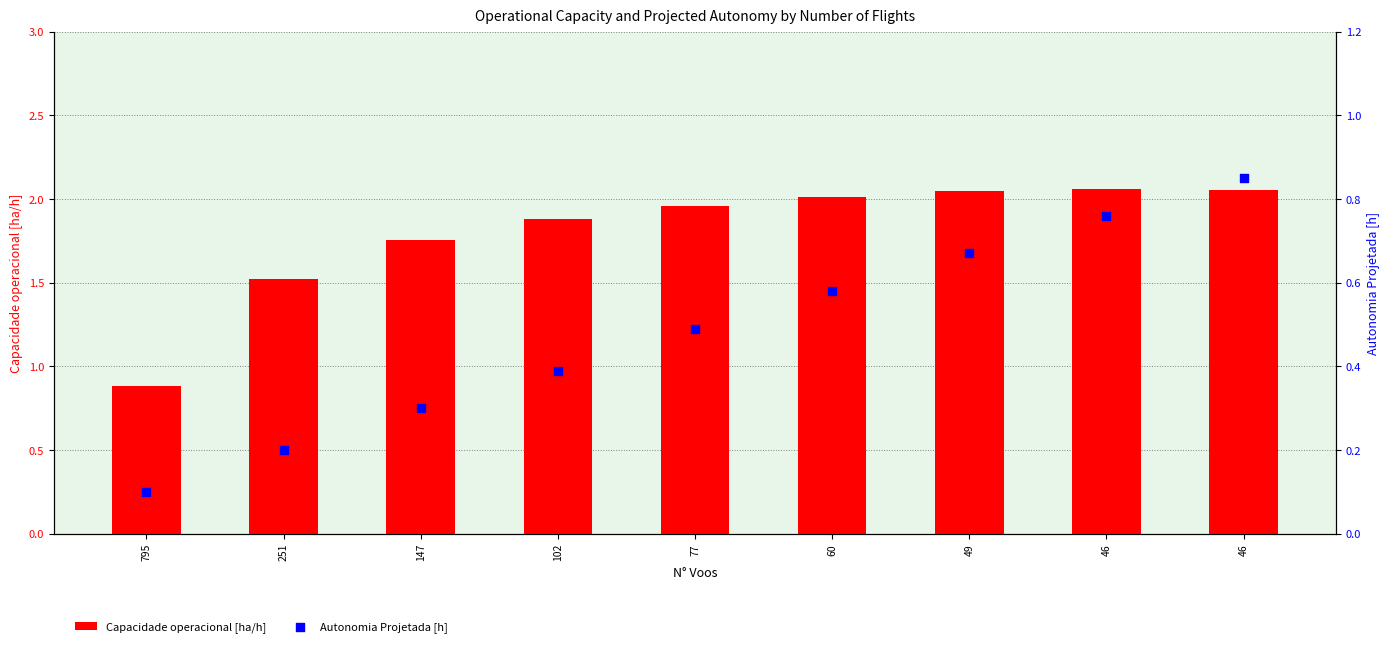

Which series has the largest Y range (max minus min)?

Capacidade operacional [ha/h]